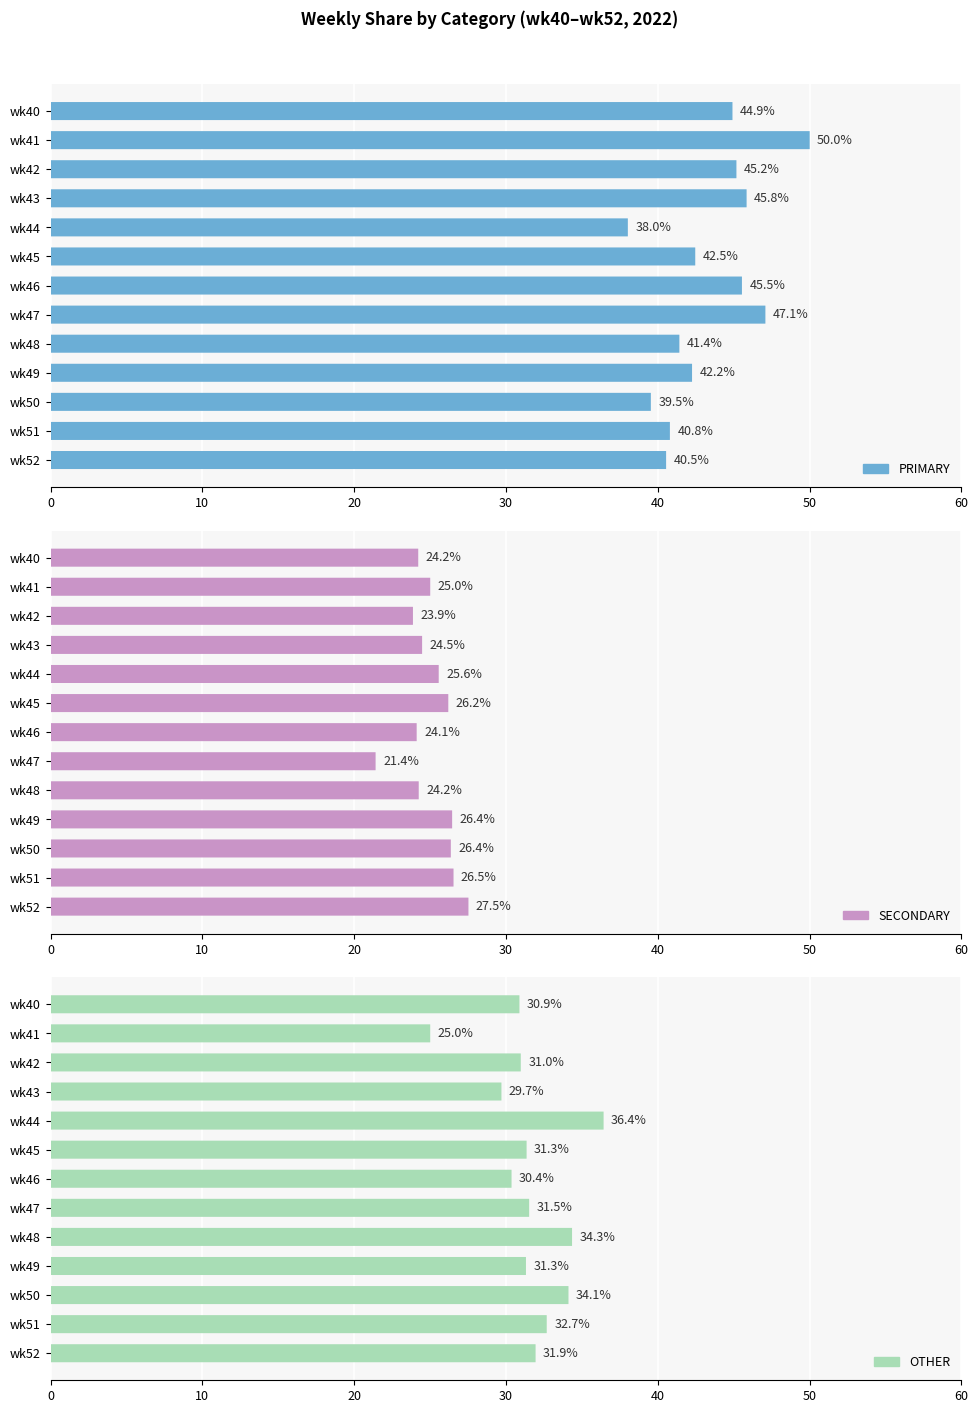

What is the total value across all series at wk50?

100.0